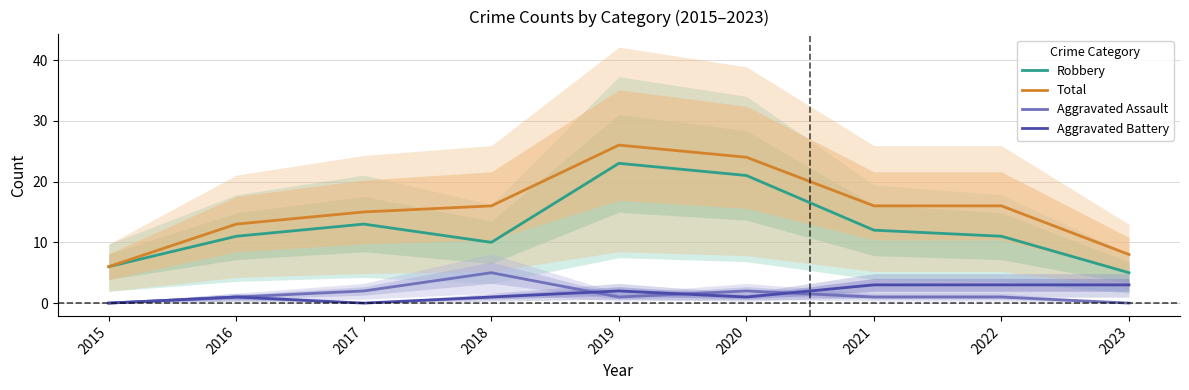

At which label does Total reach its minimum?

2015